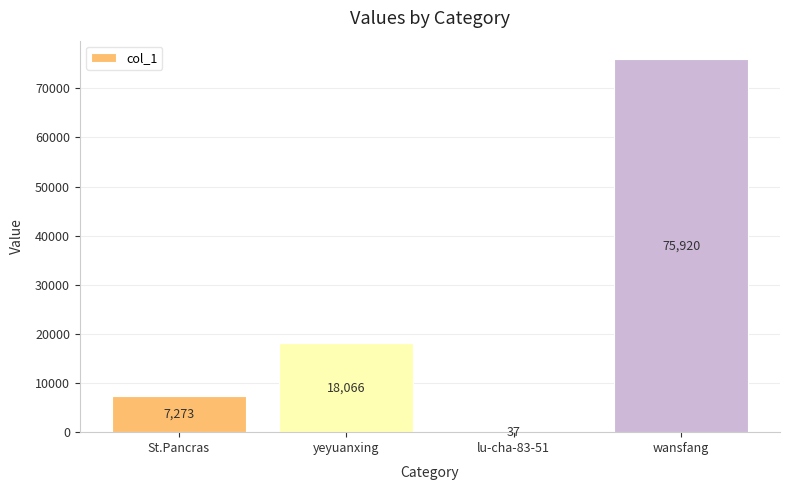

What is the greatest value displayed?

75920